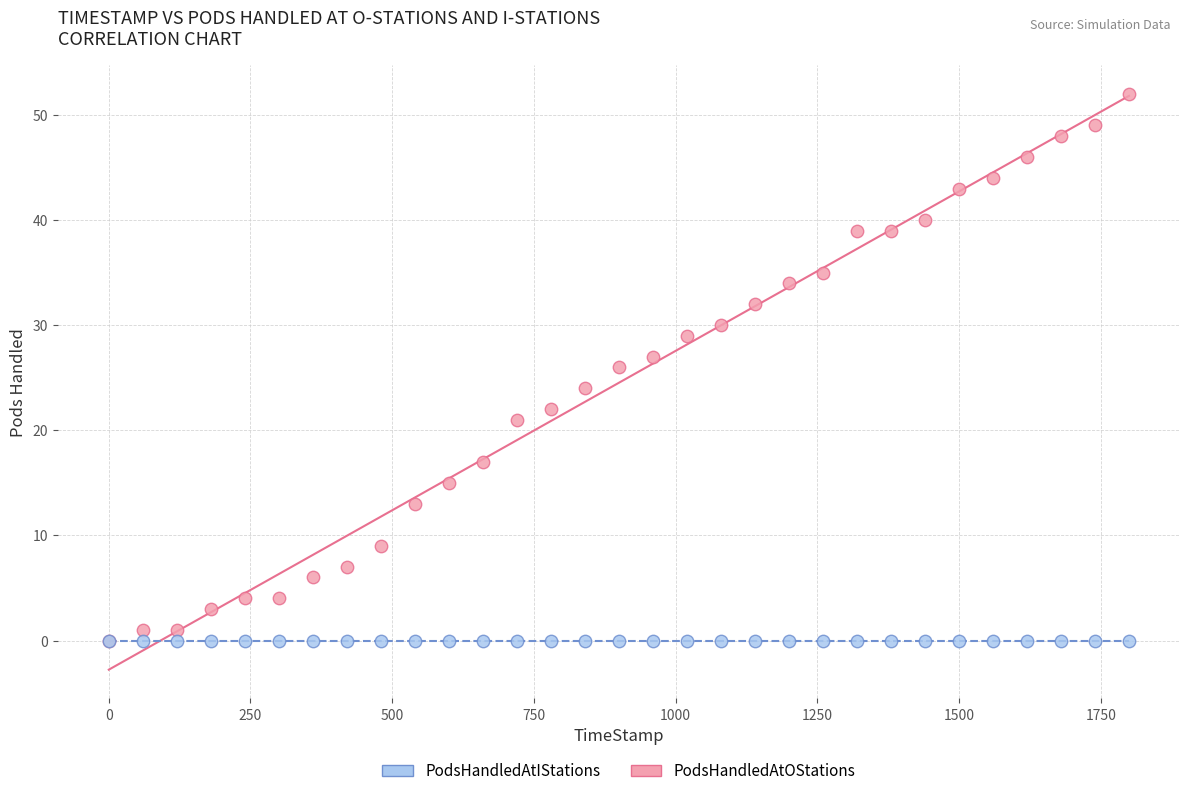

What are all the series names shown in the legend?

PodsHandledAtIStations, PodsHandledAtOStations